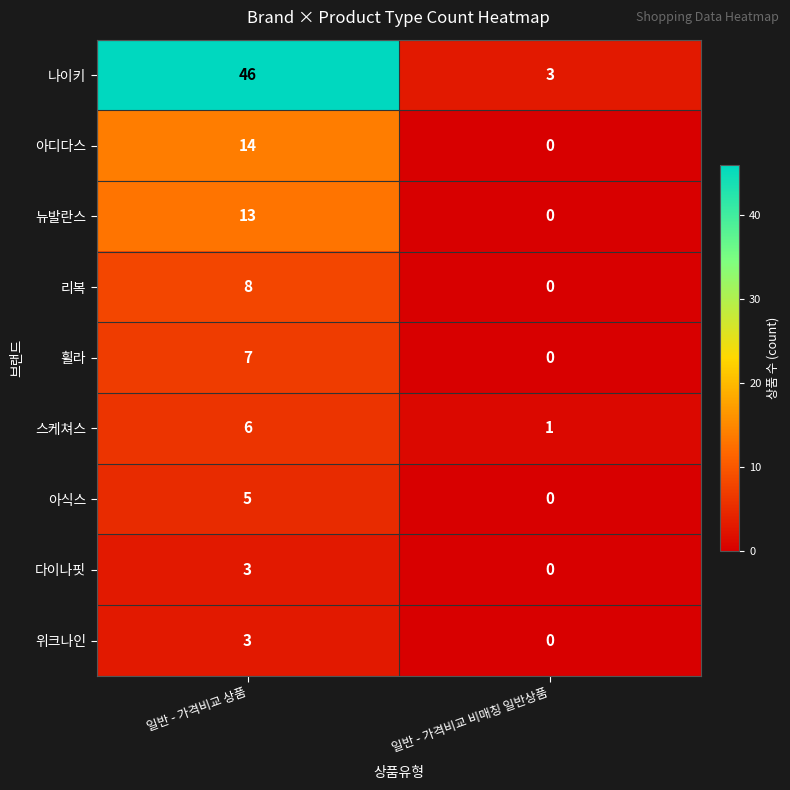

True or false: 스케쳐스 has a value of 1 at 일반 - 가격비교 비매칭 일반상품.

True